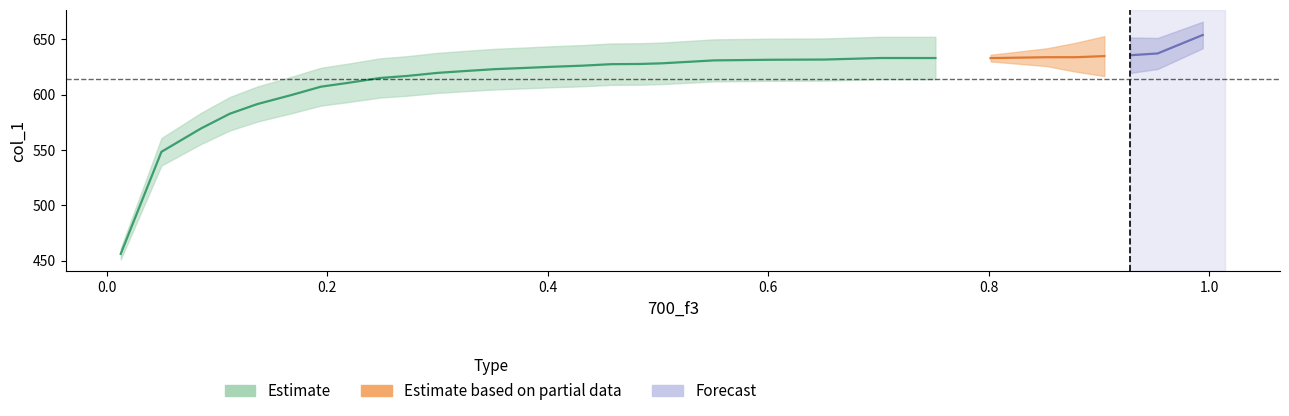

At how many categories does at least one series exceed 385?

31